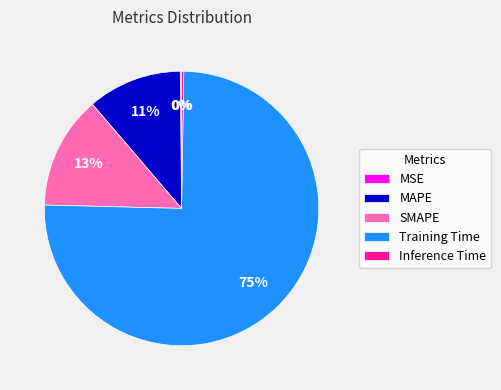

The Training Time slice represents 75% of the pie. True or false?

True